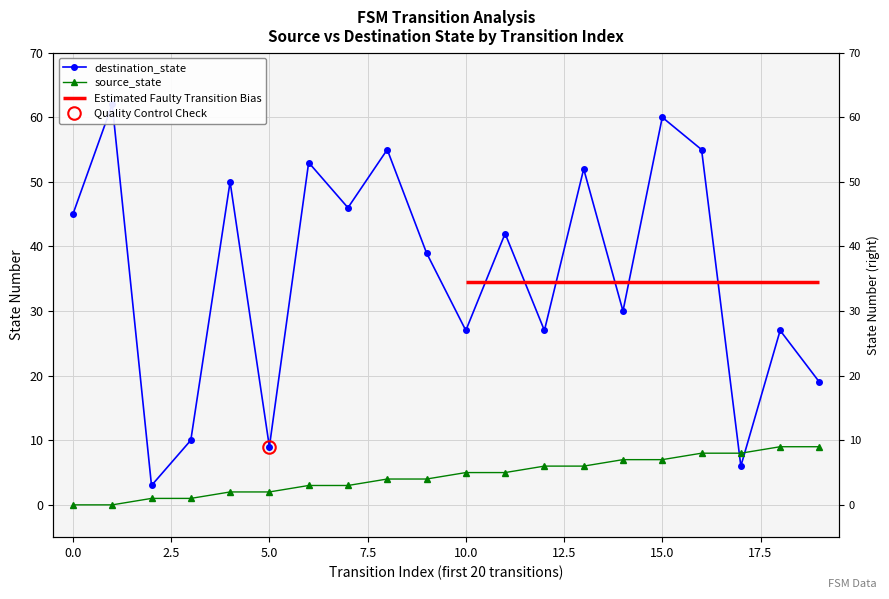

True or false: source_state and destination_state cross at least once.

True